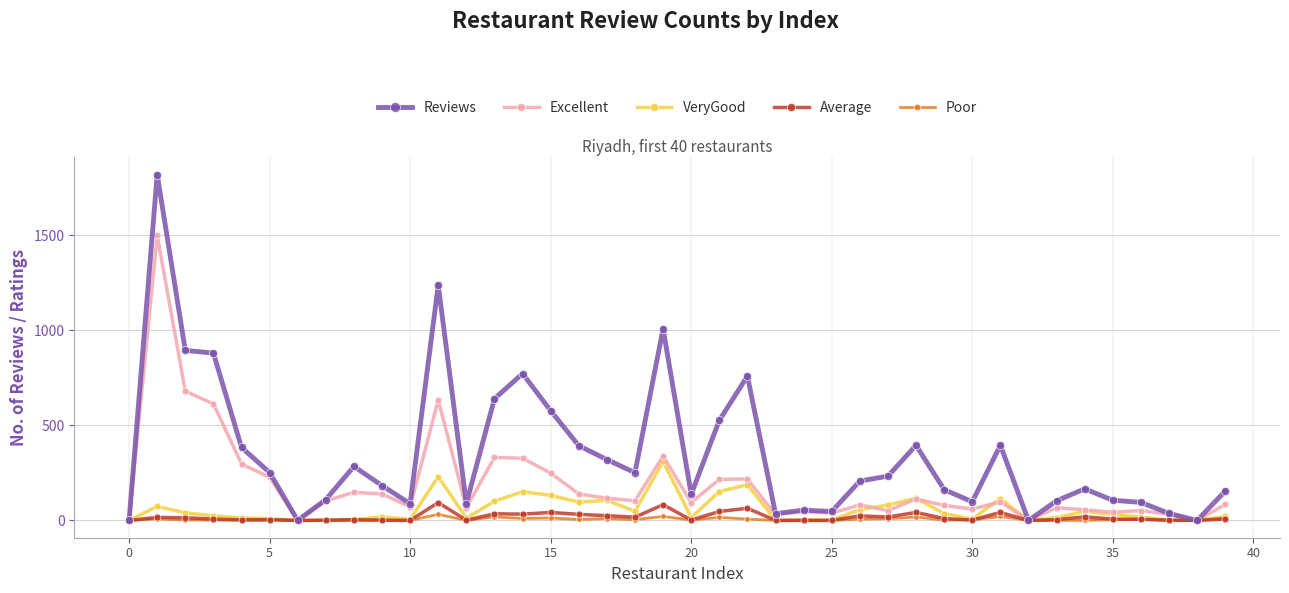

How many values in the Poor series are below 2?

16